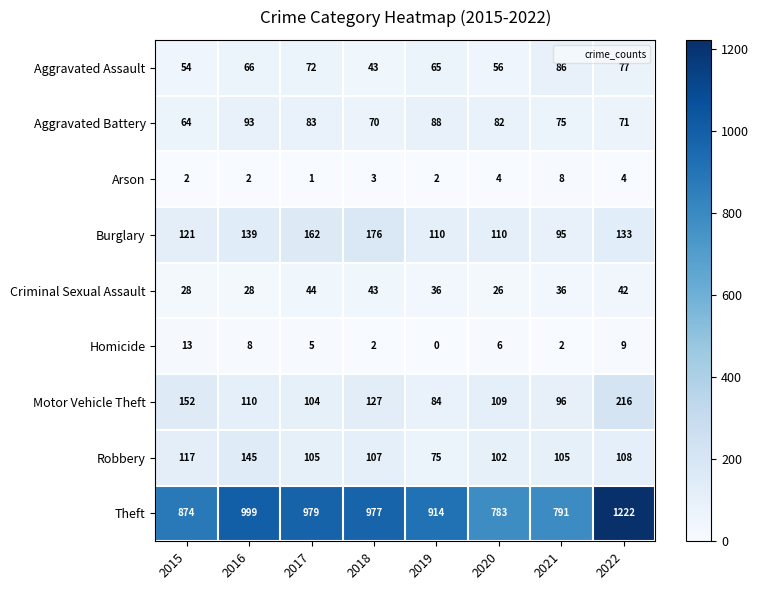

What is the greatest value displayed?

1222